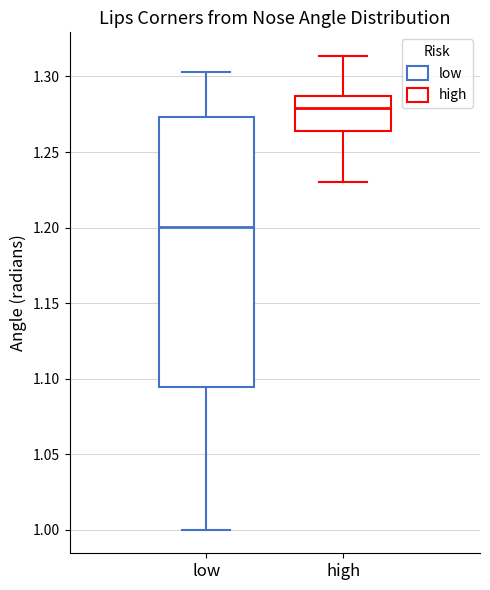

Reading left to right, read every box against the y-axis: the position of its median line, the range the box covers, and the ends of its whiskers. The values are not printed on the chart, so give them approximately, as read against the axis.

low: median 1.200, box 1.095 to 1.275, whiskers 1.000 to 1.305
high: median 1.280, box 1.265 to 1.285, whiskers 1.230 to 1.315